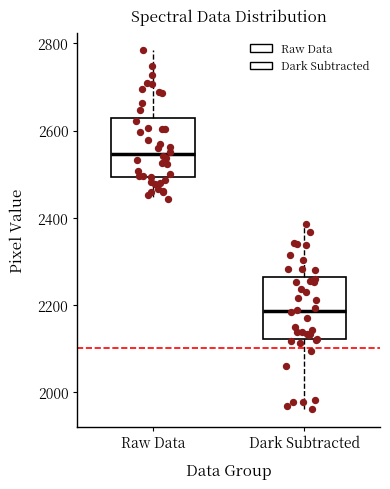

Reading left to right, read every box against the y-axis: the position of its median line, the range the box covers, and the ends of its whiskers. The values are not printed on the chart, so give them approximately, as read against the axis.

Raw Data: median 2540, box 2500 to 2620, whiskers 2440 to 2780
Dark Subtracted: median 2180, box 2120 to 2260, whiskers 1960 to 2380